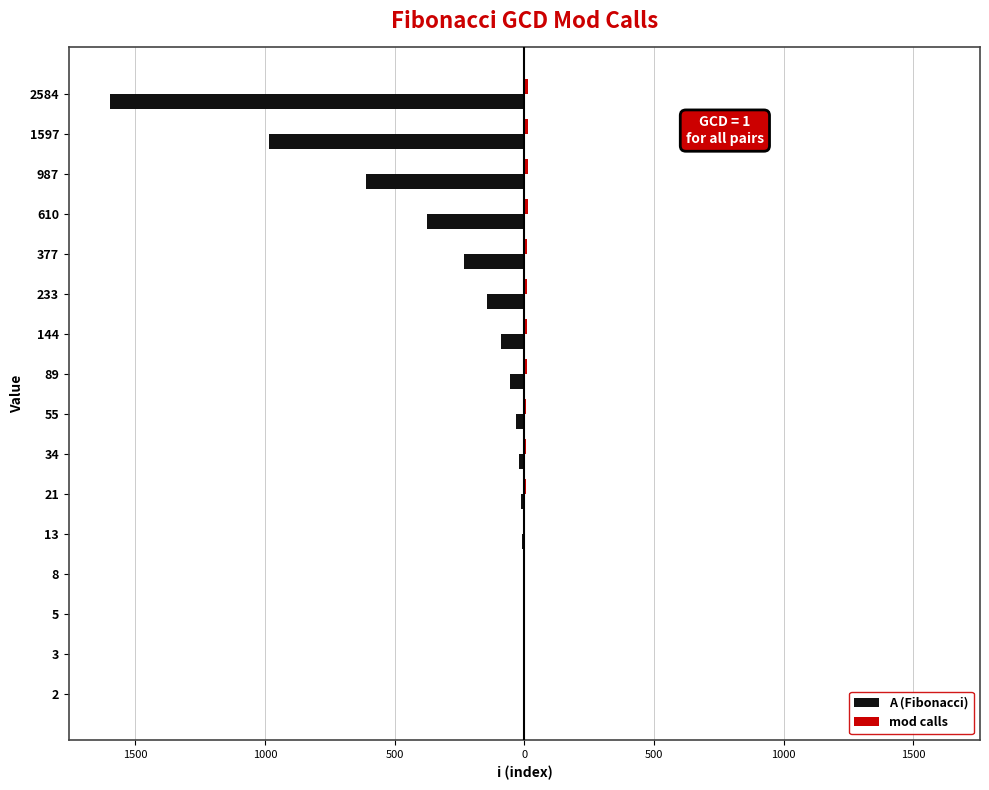

What is the difference between the second highest and second lowest values in the A (Fibonacci) series?

985